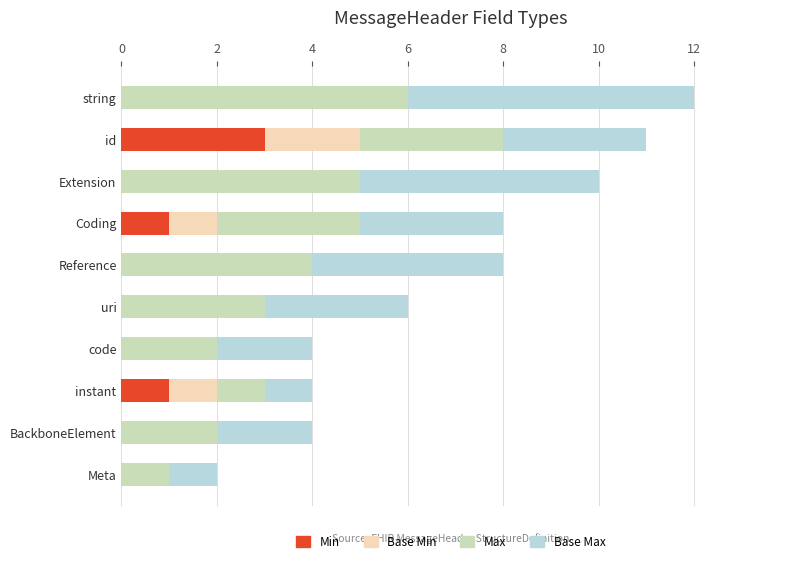

What is the total value across all series at code?

4